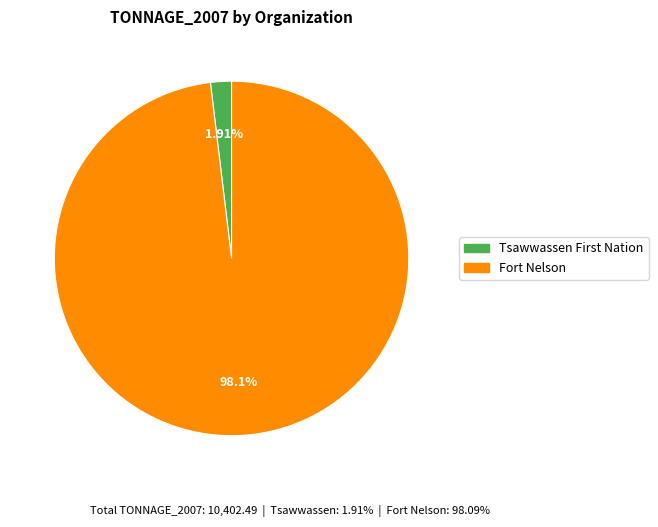

Rank the categories by value from highest to lowest.

Fort Nelson, Tsawwassen First Nation